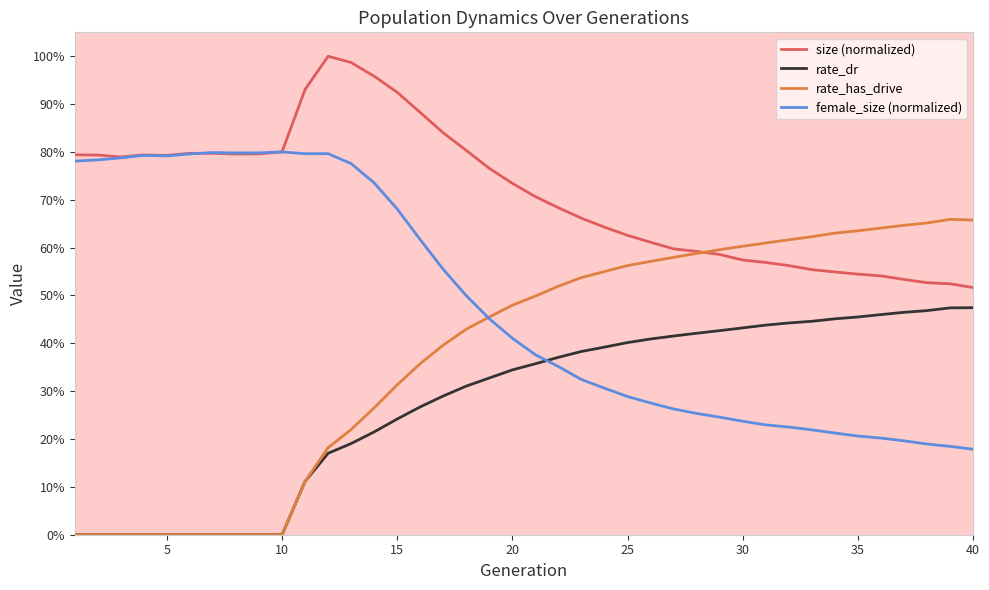

What are all the series names shown in the legend?

size (normalized), rate_dr, rate_has_drive, female_size (normalized)